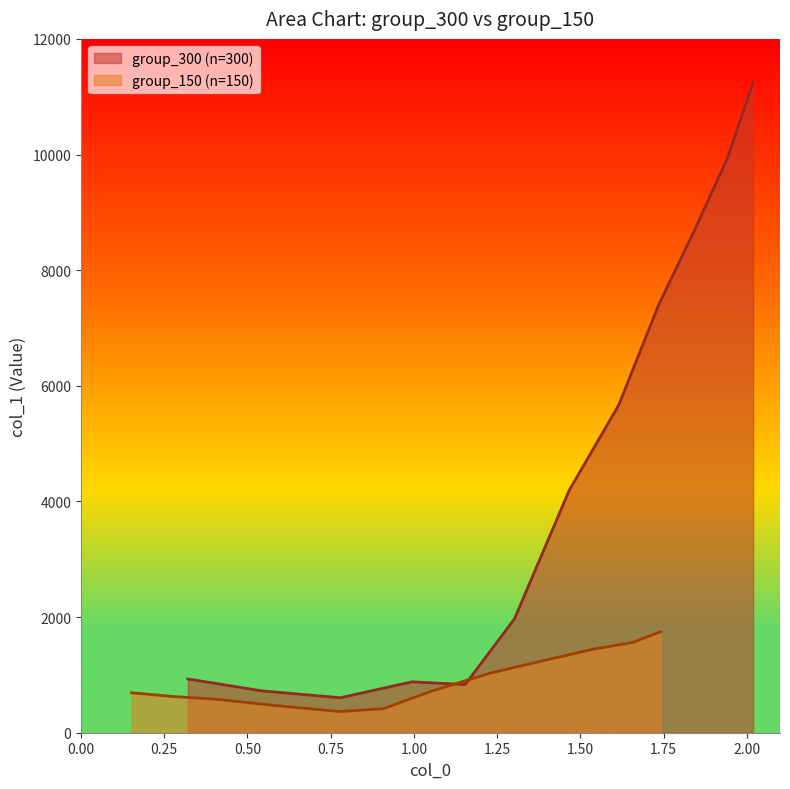

What is the lowest value of the group_300 (n=300) series?

604.6